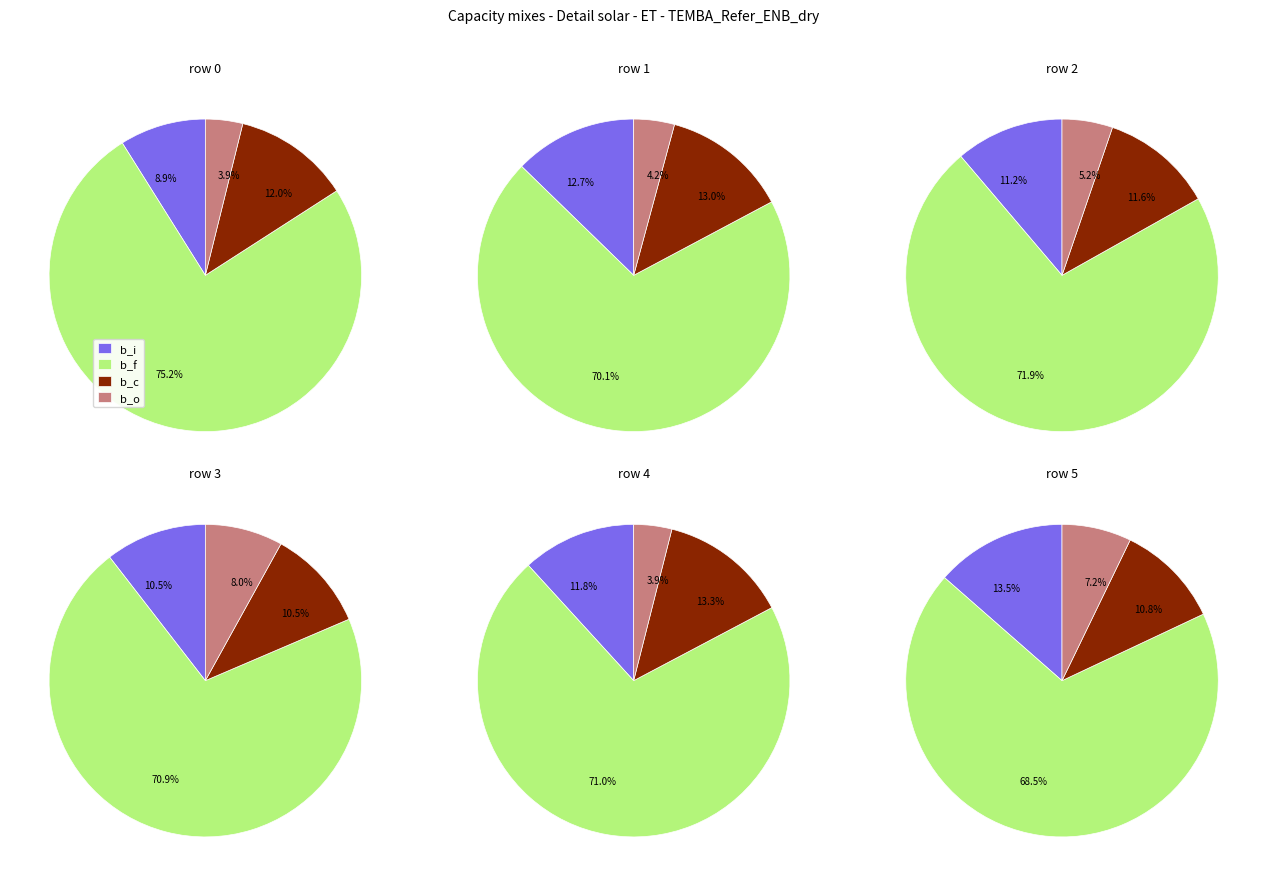

Does 0 represent more than half of the total?

No